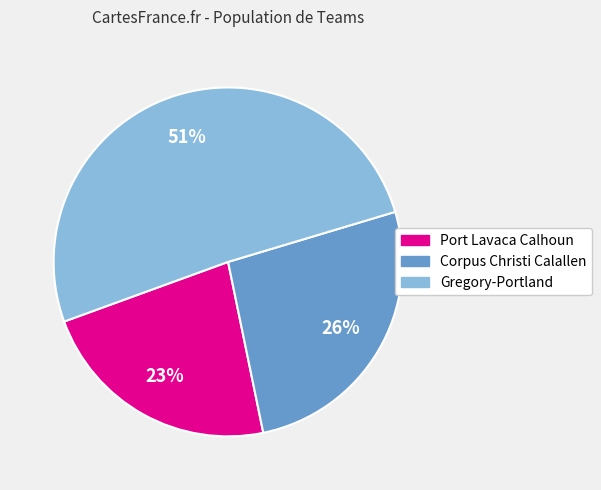

Is there any slice that represents more than half of the pie?

Yes